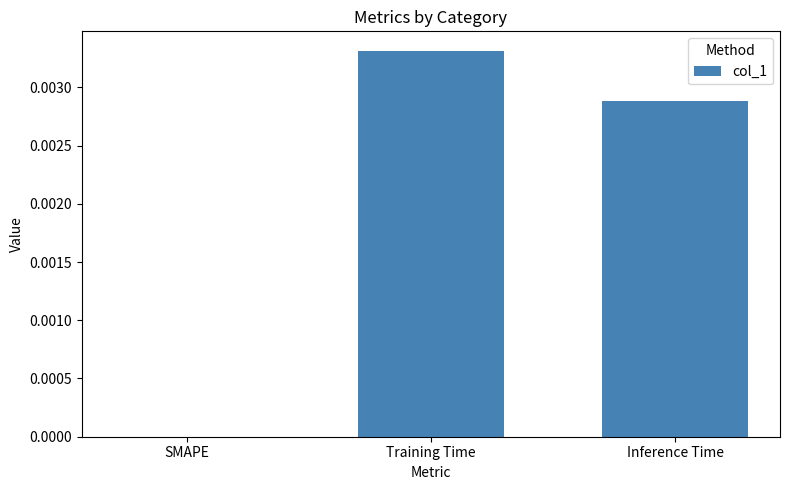

Between Training Time and Inference Time, which is larger?

Training Time